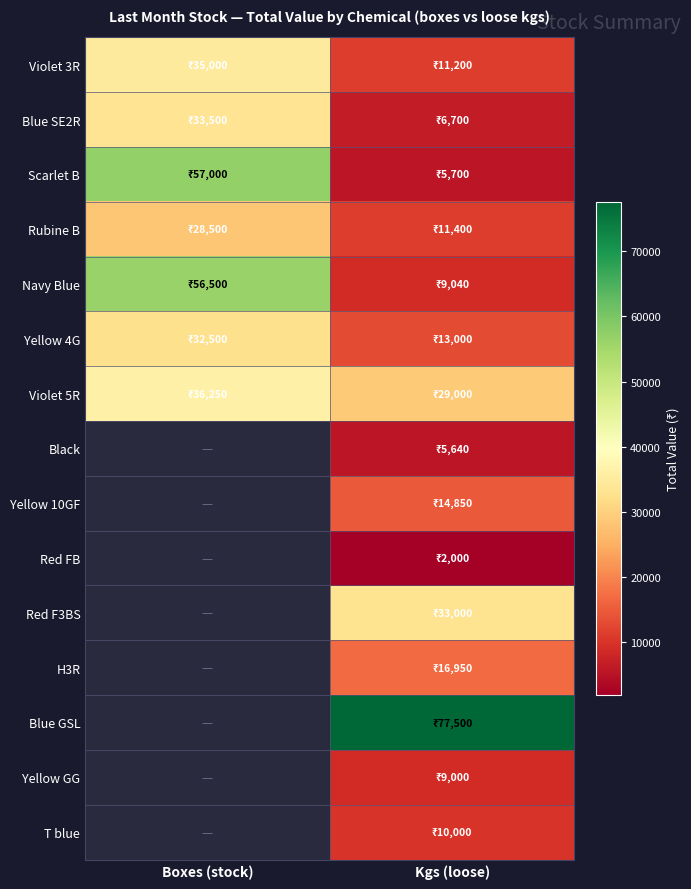

Rank the categories by Violet 5R value from lowest to highest.

Kgs (loose), Boxes (stock)